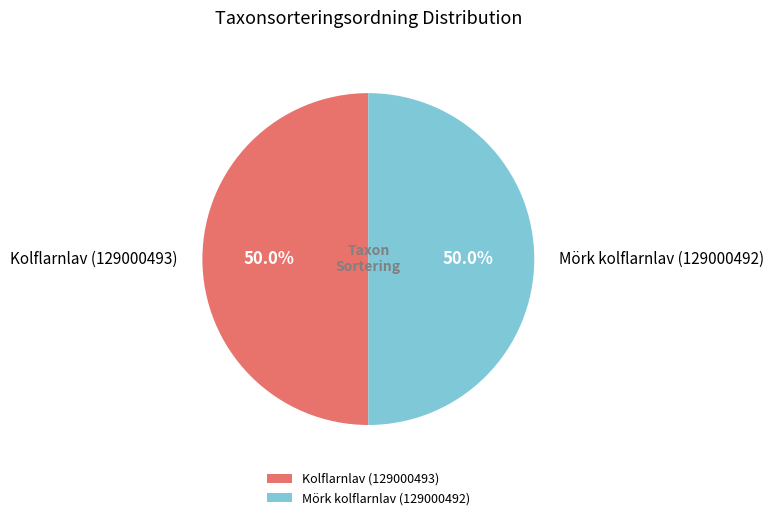

Do Mörk kolflarnlav (129000492) and Kolflarnlav (129000493) together represent more than half of the pie?

Yes